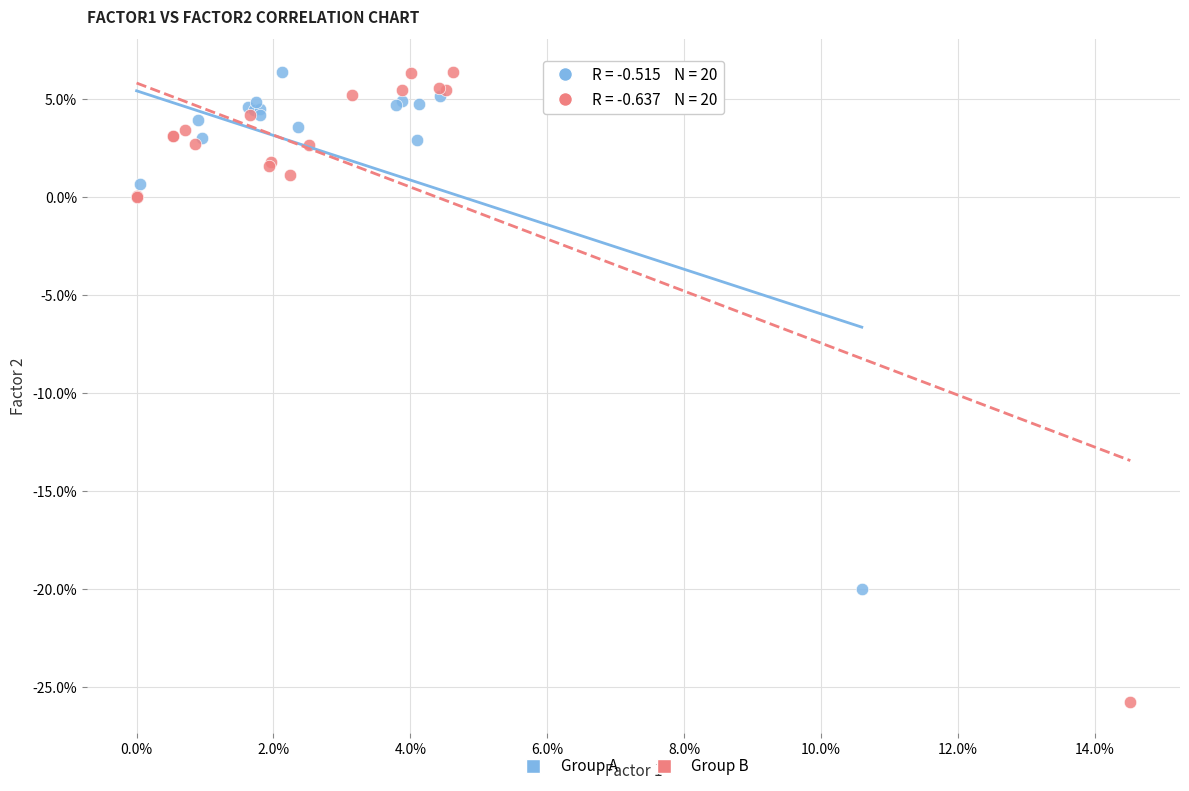

Which series reaches the minimum Y coordinate?

Group B